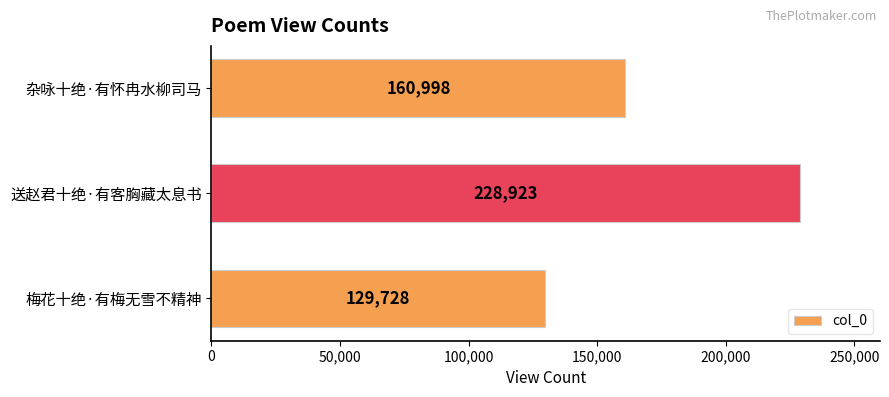

Rank the categories by value from highest to lowest.

送赵君十绝·有客胸藏太息书, 杂咏十绝·有怀冉水柳司马, 梅花十绝·有梅无雪不精神